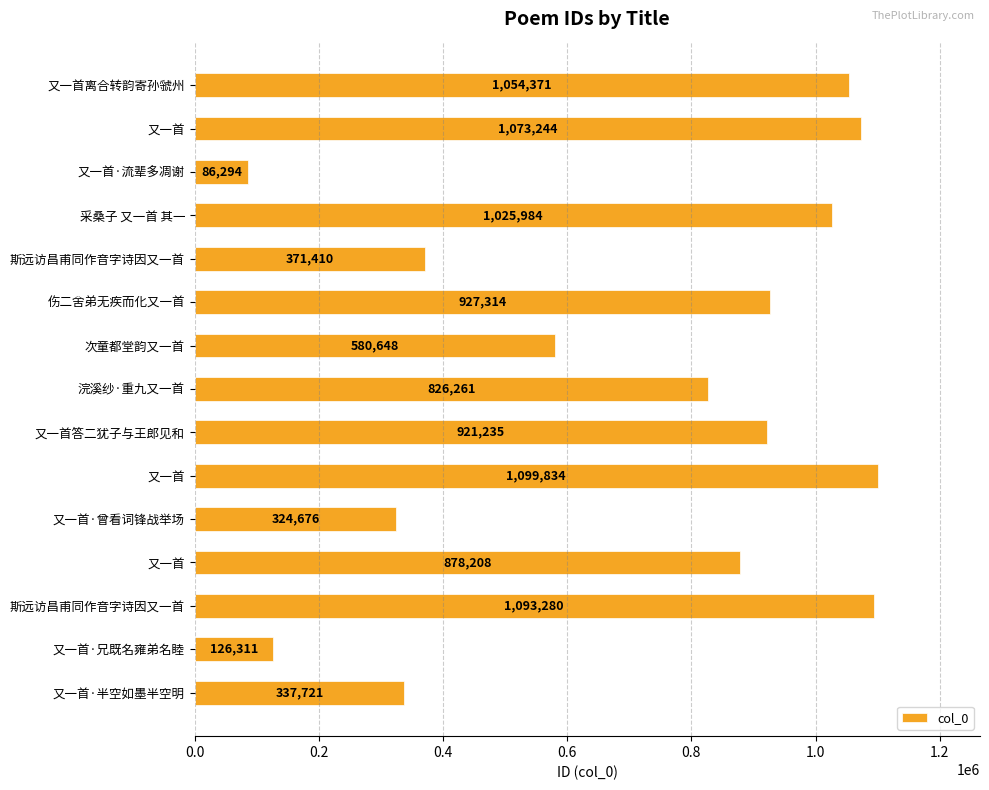

At which category does the chart reach its minimum across all series?

又一首·流辈多凋谢